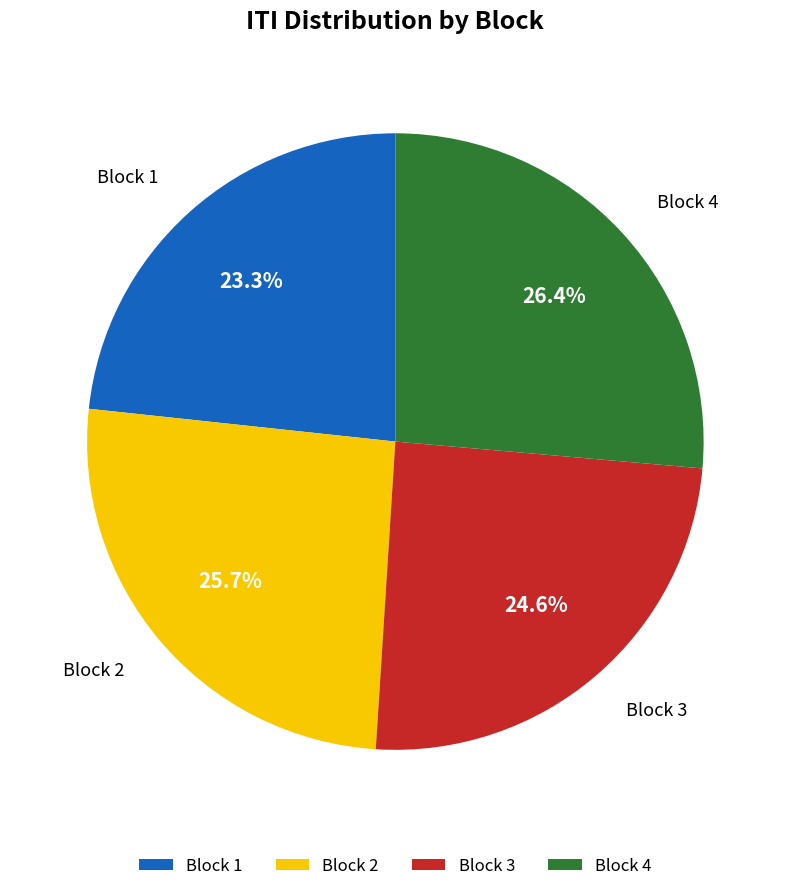

Is Block 4 the majority of the pie?

No